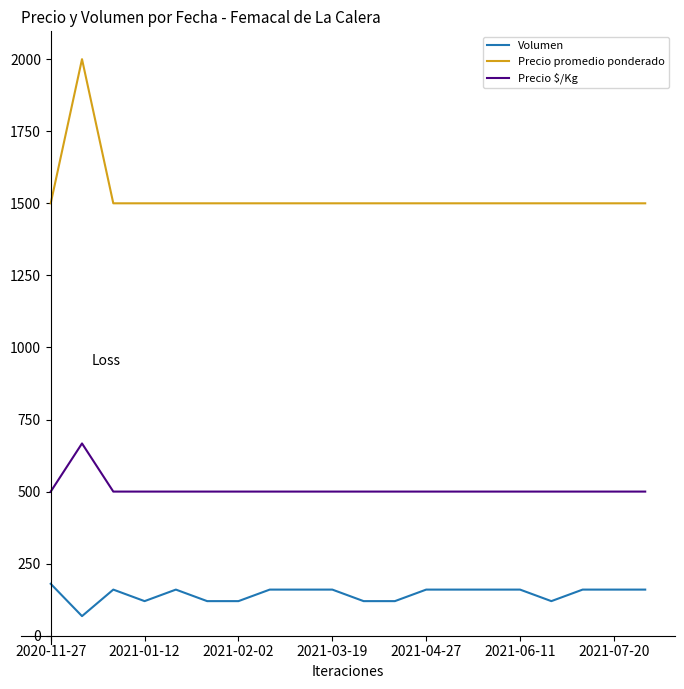

What is the difference between the maximum and minimum values in the Precio $/Kg series?

167